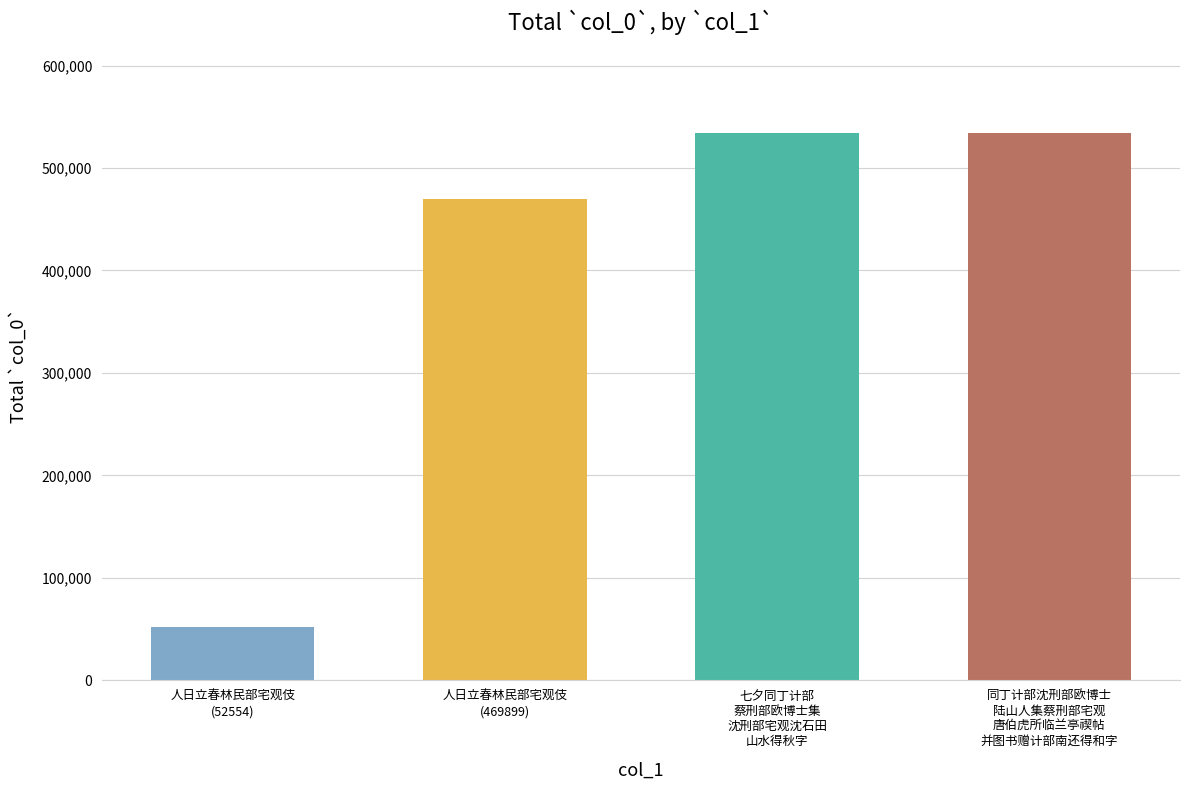

What is the sum of all values?

1590223